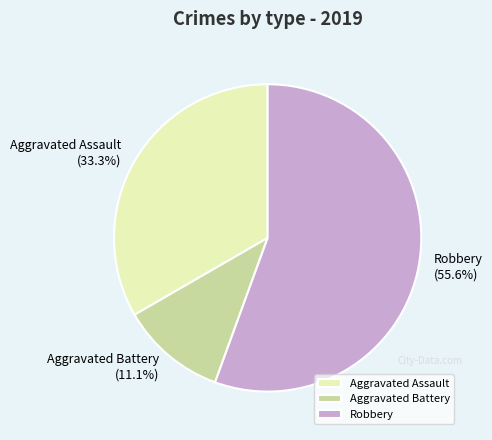

Approximately how many times larger is the value at Aggravated Assault compared to Robbery?

0.6